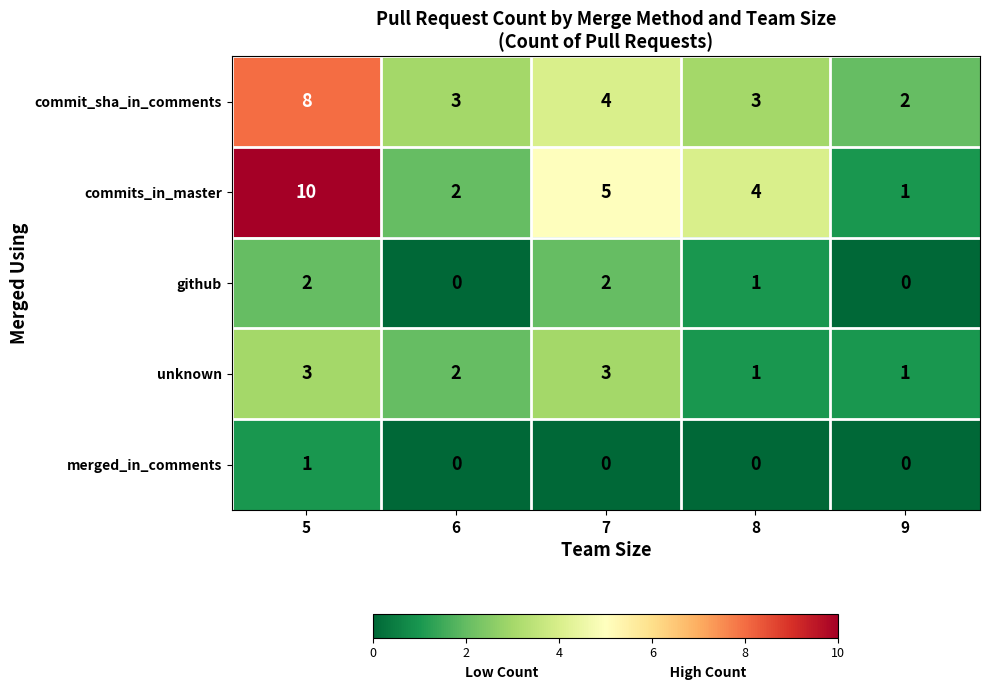

What is the sum of the commits_in_master values at 9 and 6?

3